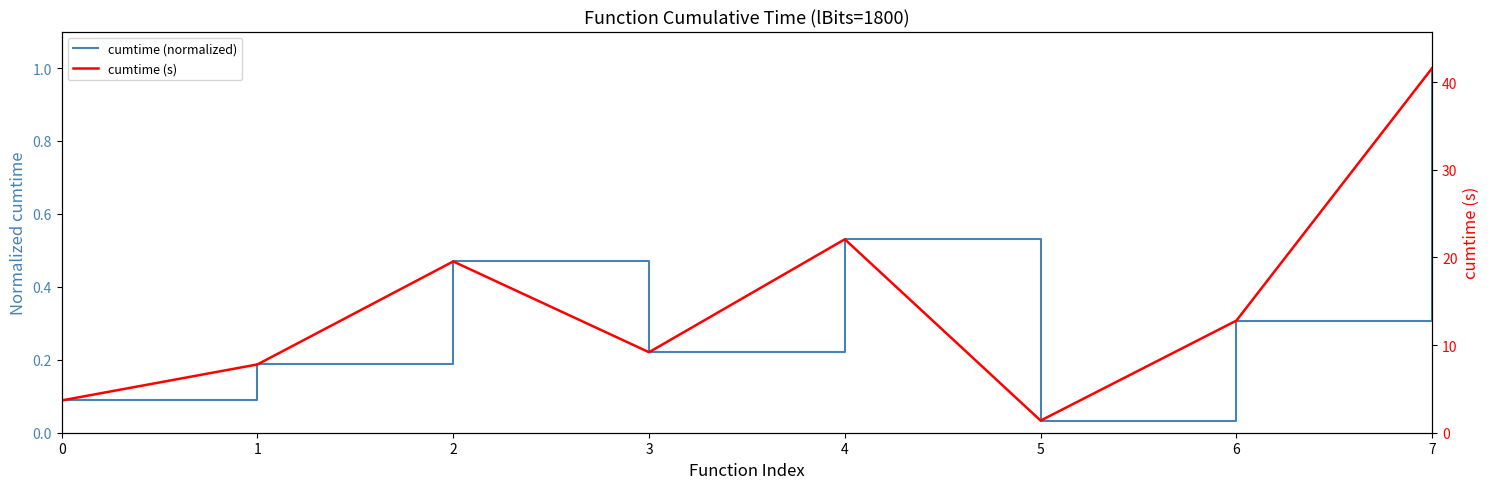

Which category has the highest value in the cumtime (s) series?

7